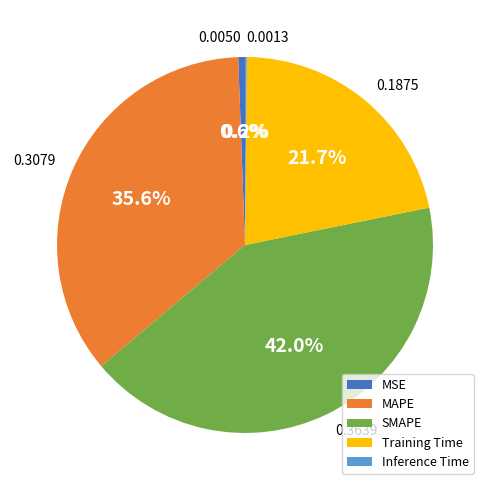

Do MAPE and SMAPE together represent more than half of the pie?

Yes